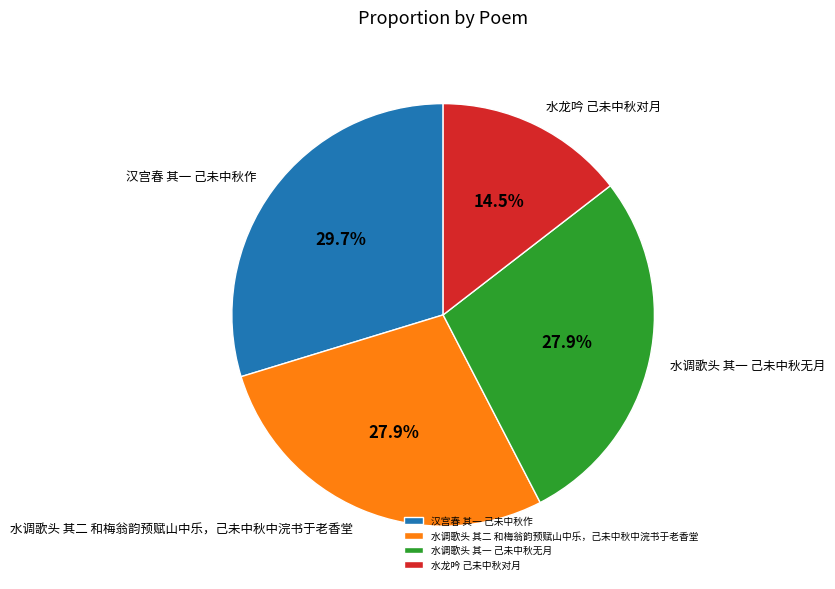

How much of the chart is everything except 水调歌头 其一 己未中秋无月?

72.1%